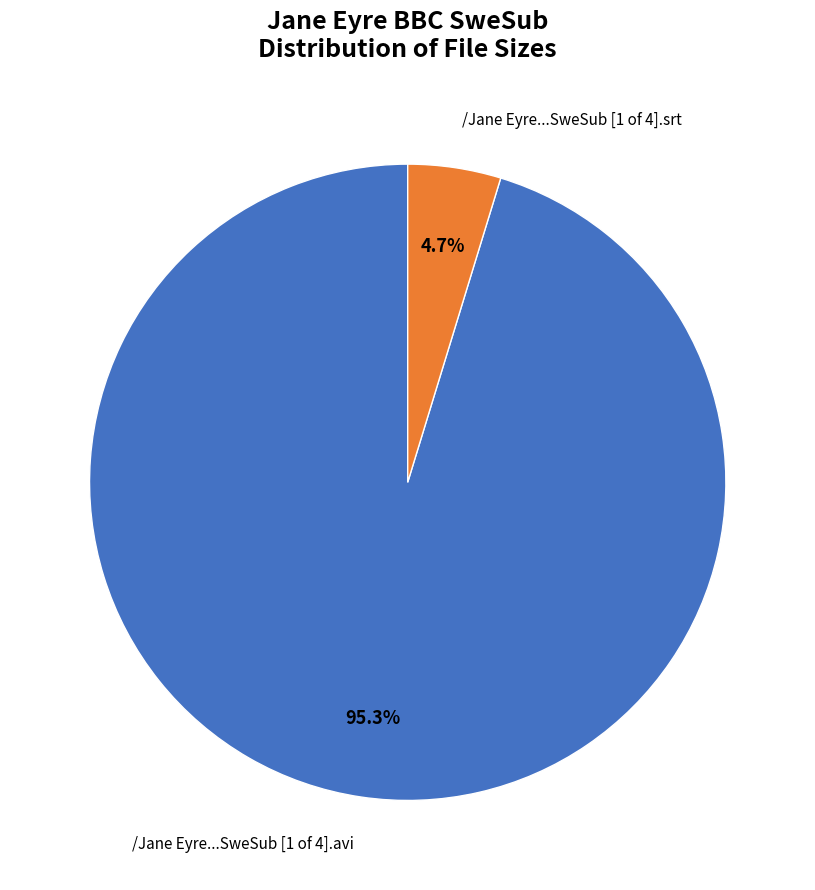

Is there a majority slice in this chart?

Yes